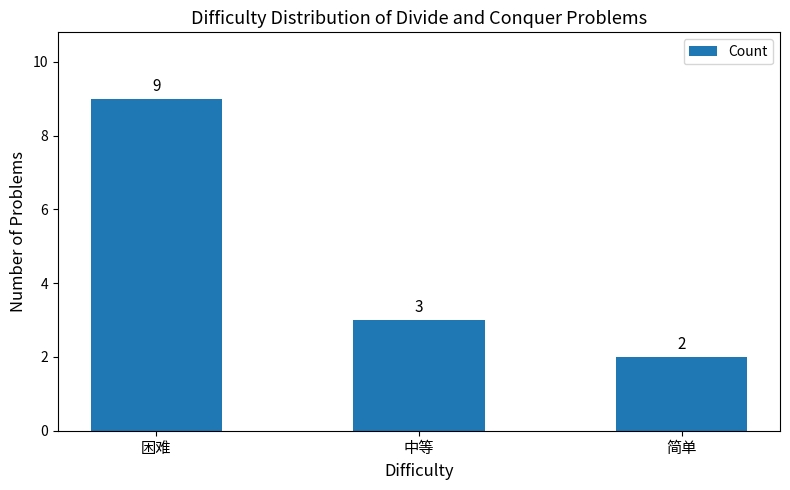

Does the chart contain stacked bars?

No